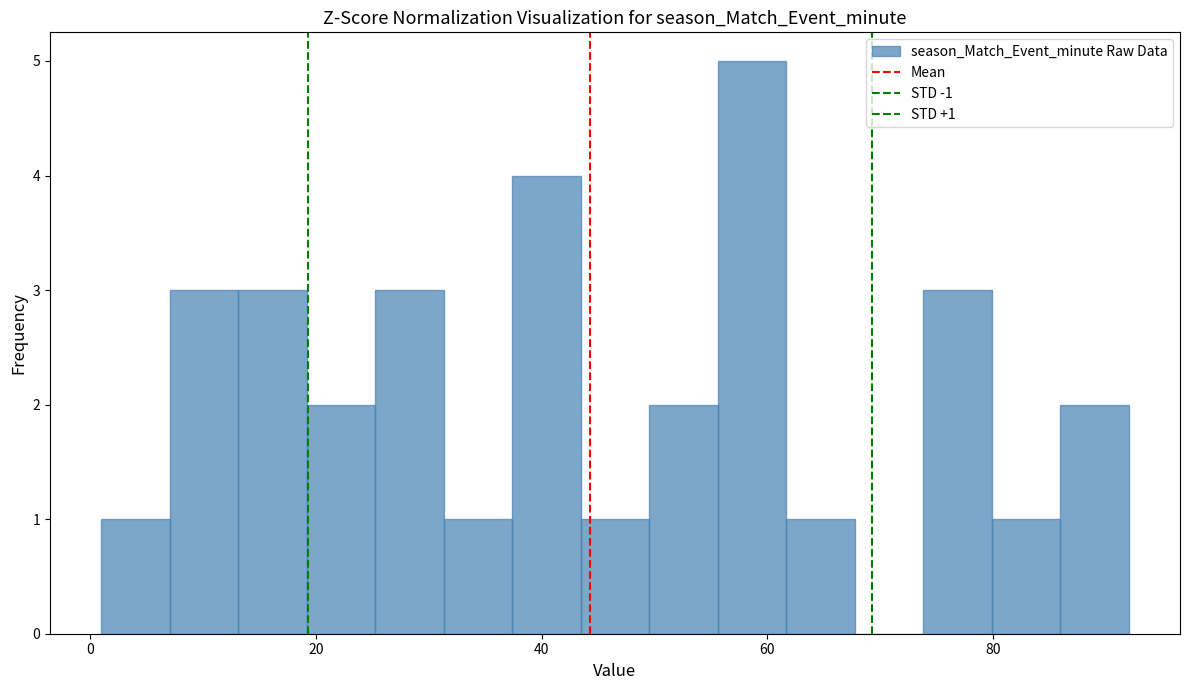

Around what value on the x-axis is the tallest bar? Give the approximate position of its centre, as read against the axis.

58